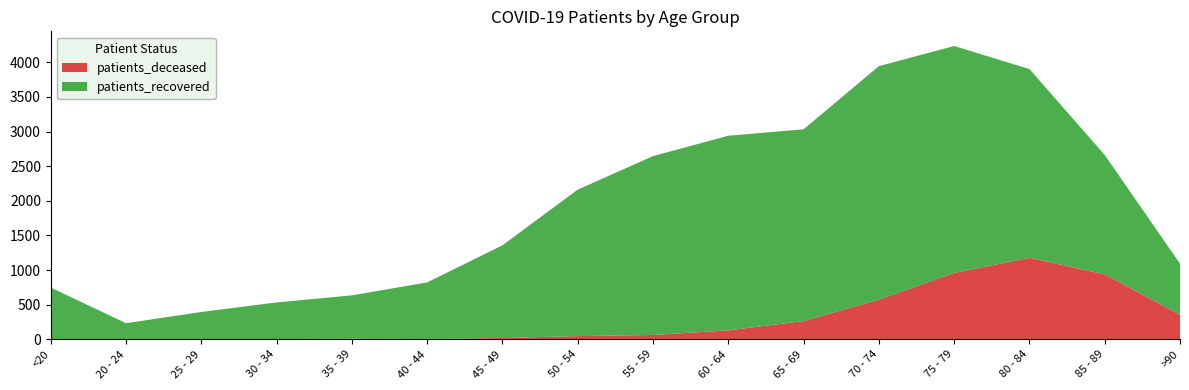

Reading left to right, what are all the values shown in this chart?

patients_deceased: <20=4	20 - 24=0	25 - 29=3	30 - 34=4	35 - 39=9	40 - 44=5	45 - 49=19	50 - 54=47	55 - 59=63	60 - 64=130	65 - 69=264	70 - 74=573	75 - 79=960	80 - 84=1178	85 - 89=938	>90=353
patients_recovered: <20=744	20 - 24=233	25 - 29=392	30 - 34=529	35 - 39=626	40 - 44=817	45 - 49=1339	50 - 54=2115	55 - 59=2583	60 - 64=2810	65 - 69=2769	70 - 74=3372	75 - 79=3276	80 - 84=2725	85 - 89=1724	>90=739